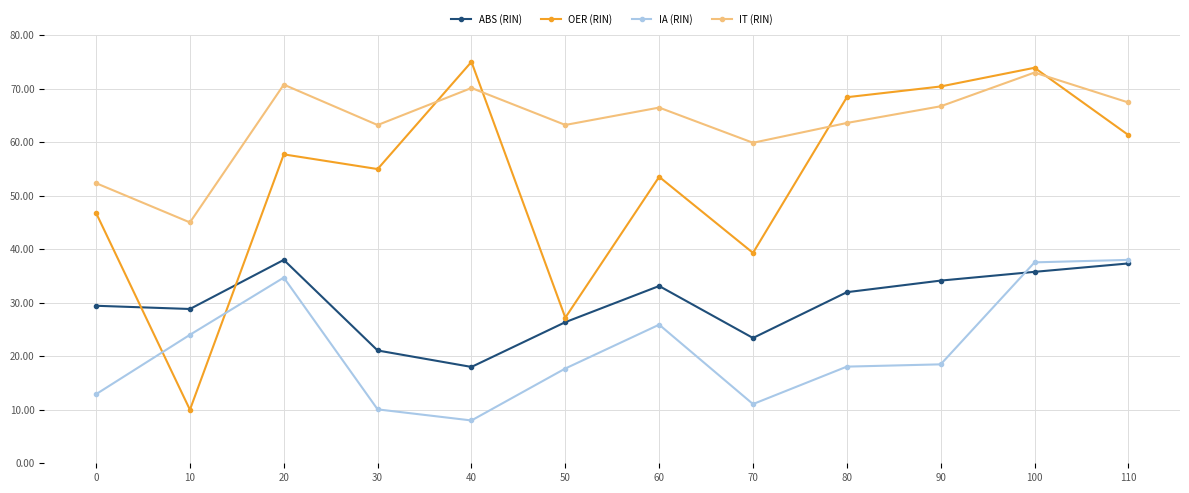

What is the value of the IT (RIN) point at the 4th from the left?

63.2